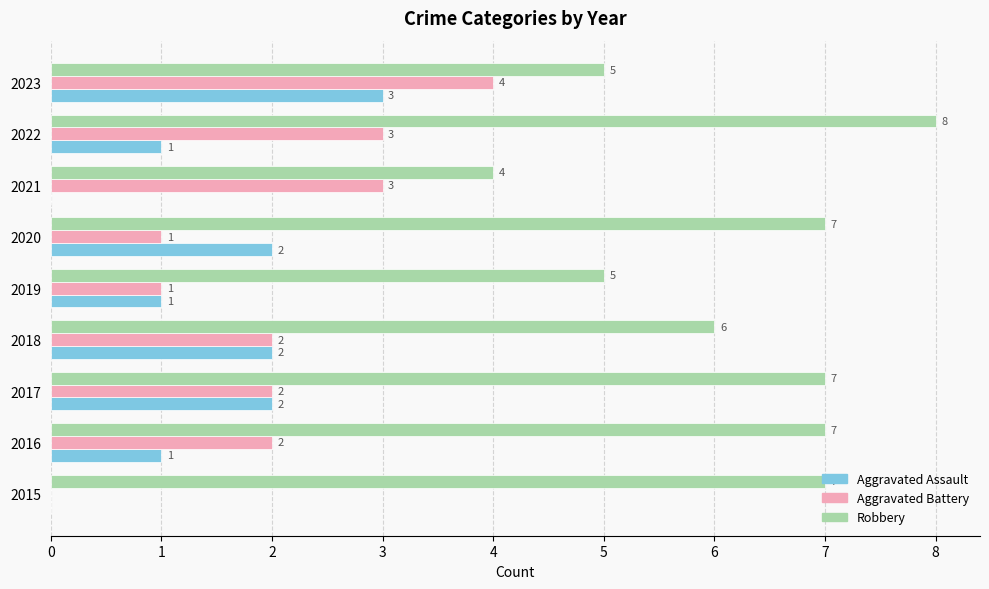

Which series changed the most between 2021 and 2023?

Aggravated Assault